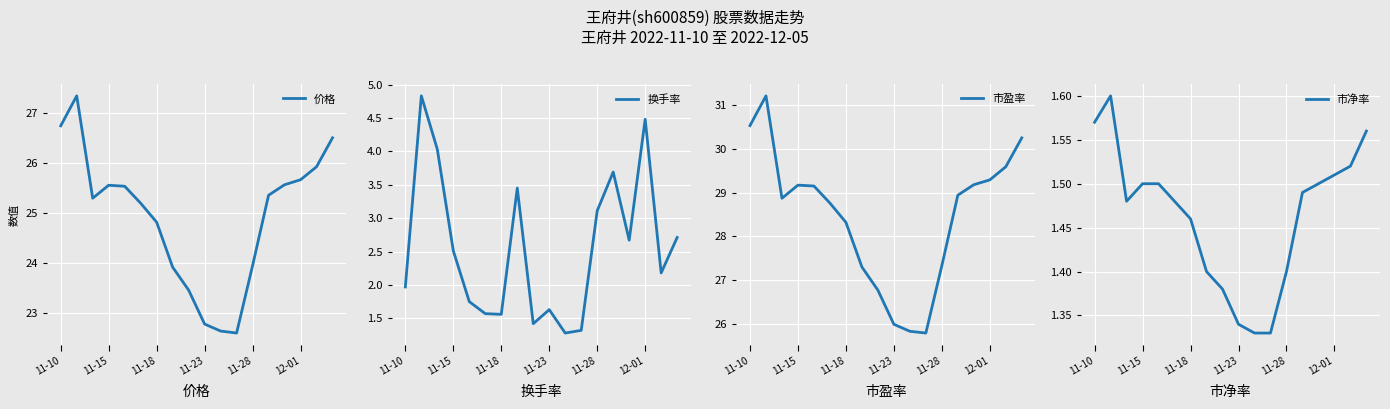

What is the average value of the 市盈率 series?

28.5